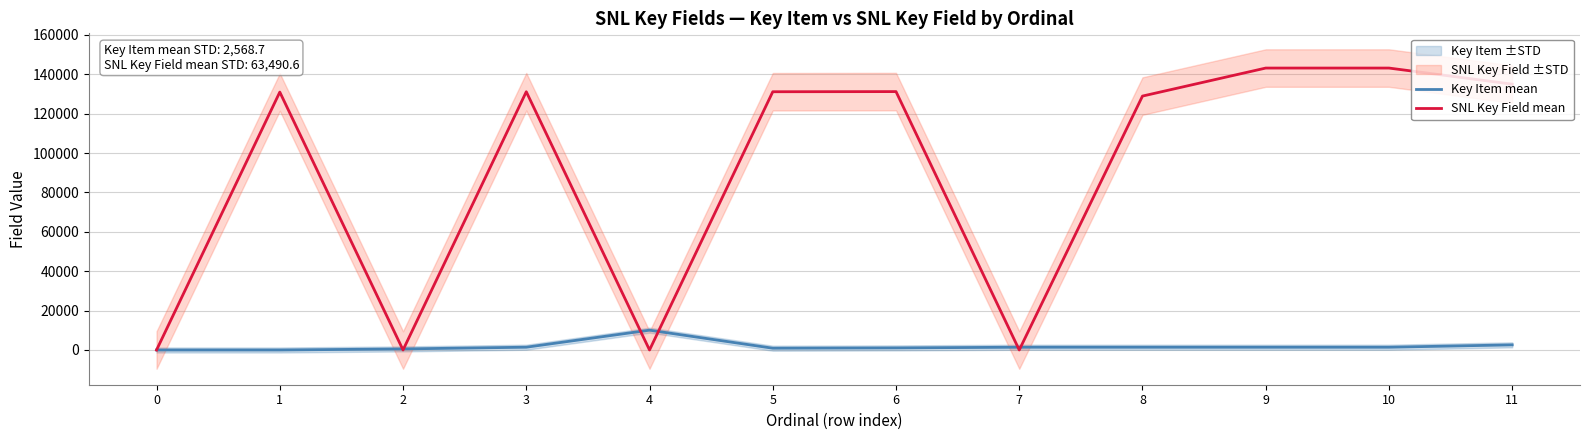

What is the spread (max minus min) of values at 7?

1407